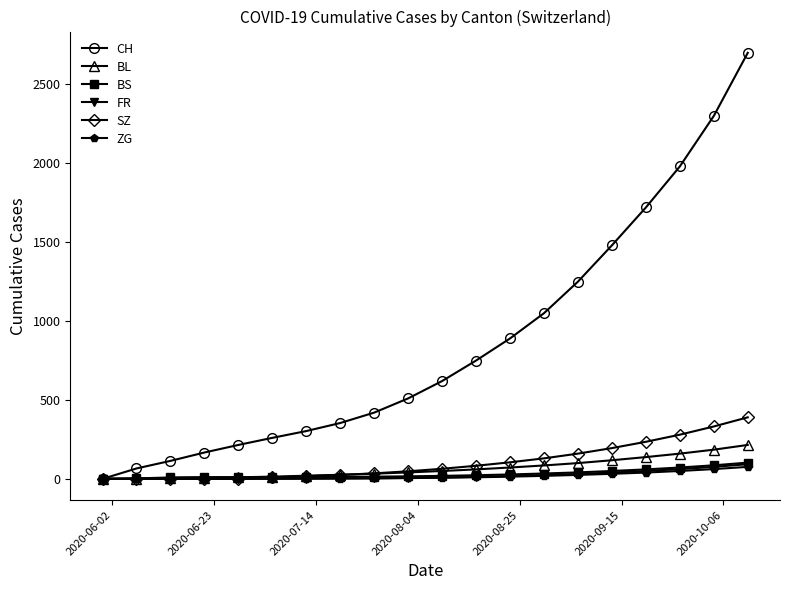

Which series has the widest spread of values?

CH